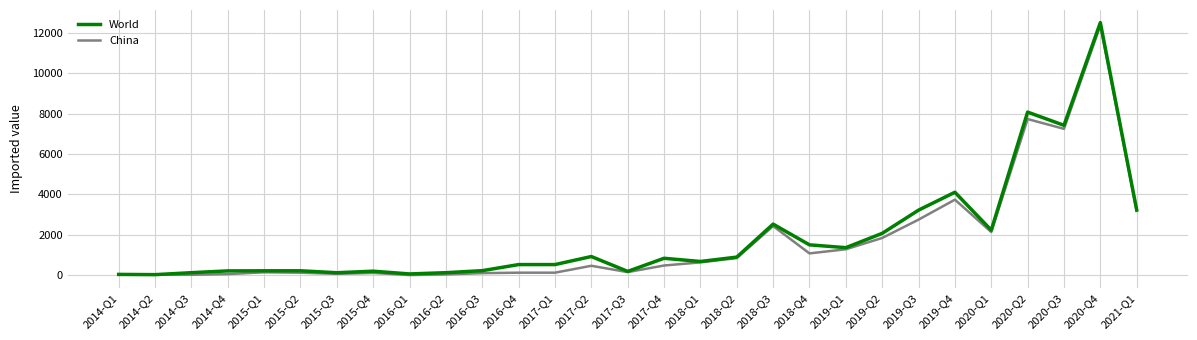

What is the sum of all China values?

49326